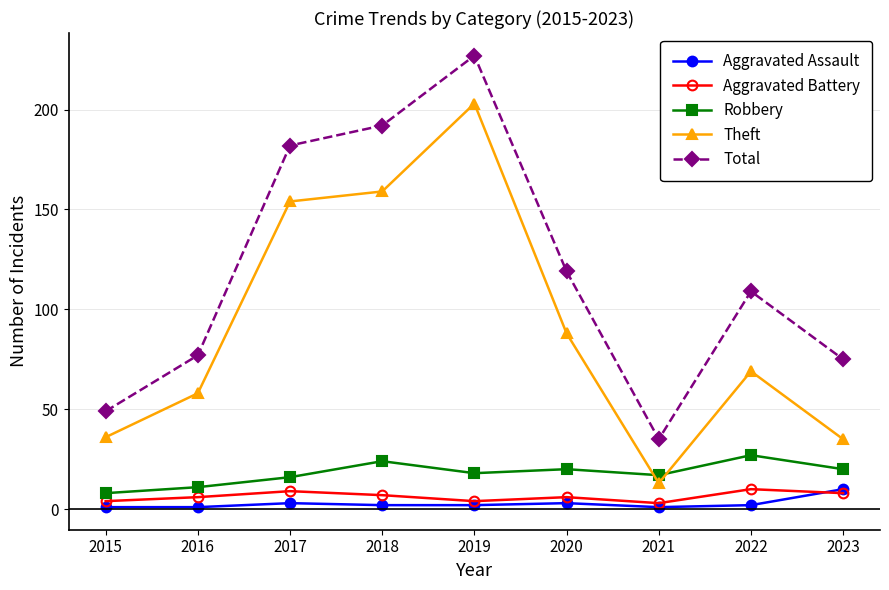

True or false: Total and Aggravated Assault intersect in this chart.

False